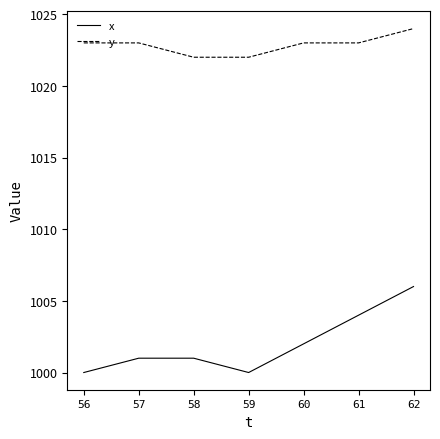

How many distinct data groups are displayed?

2